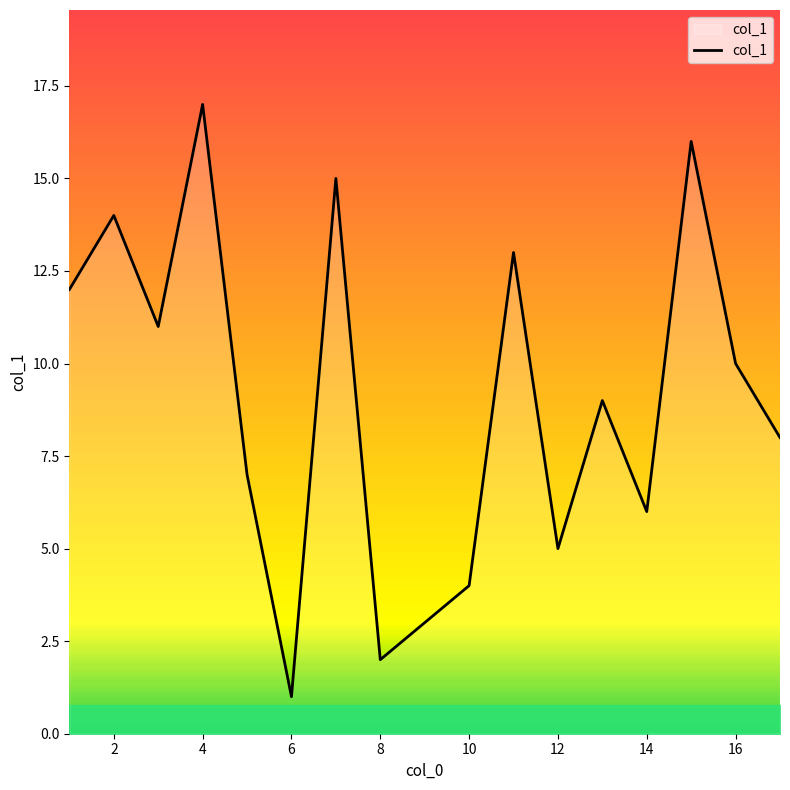

What is the difference between the maximum and minimum values?

16